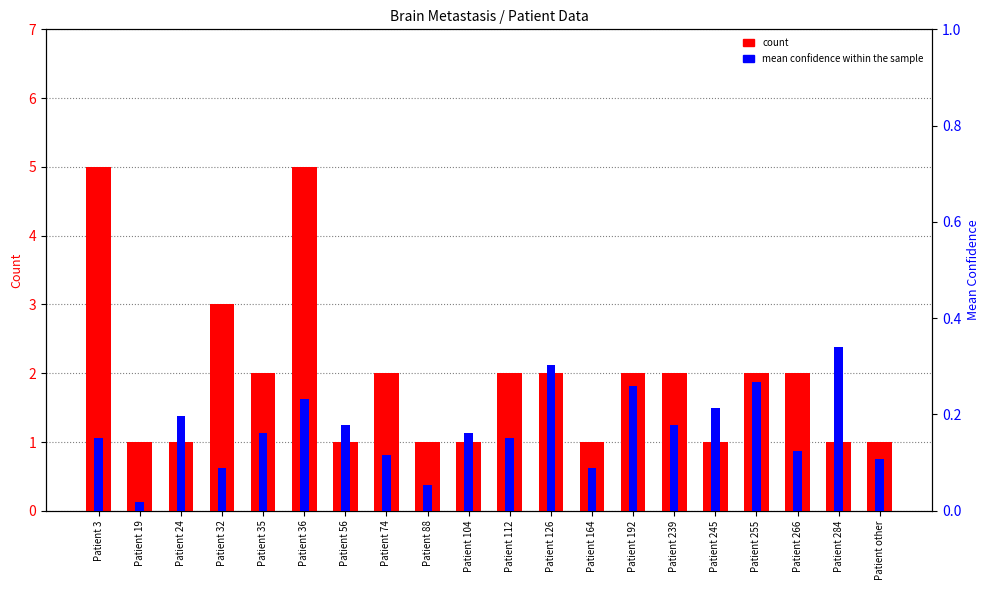

What position from the right is Patient 36?

15